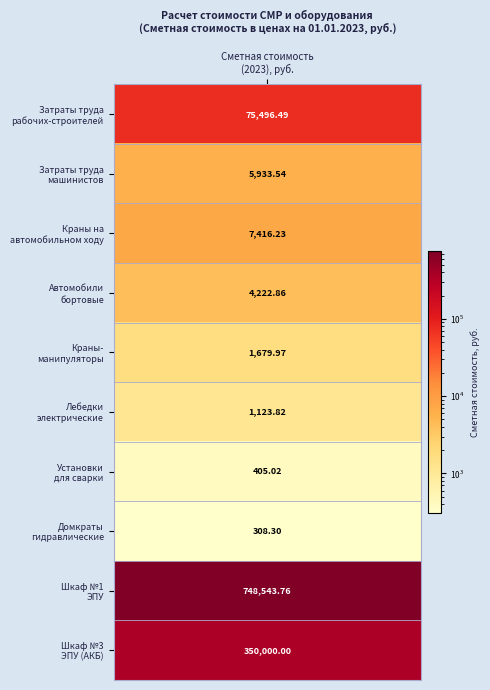

Read the Краны на автомобильном ходу value at 2.

7416.2